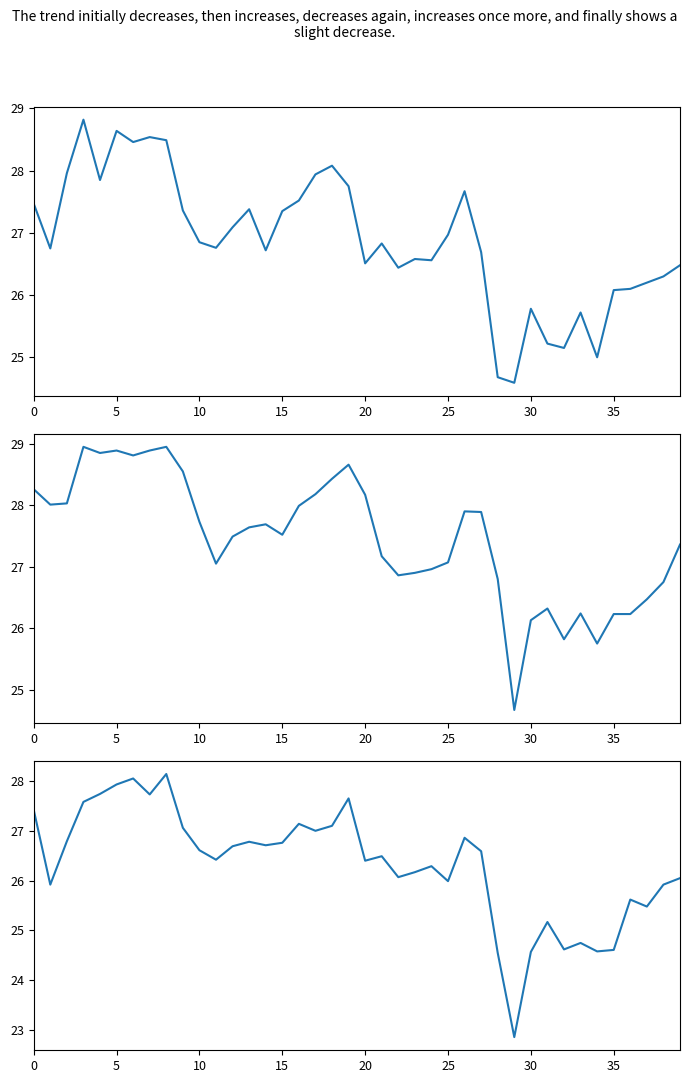

Where is Low nearest to the value 25?

31